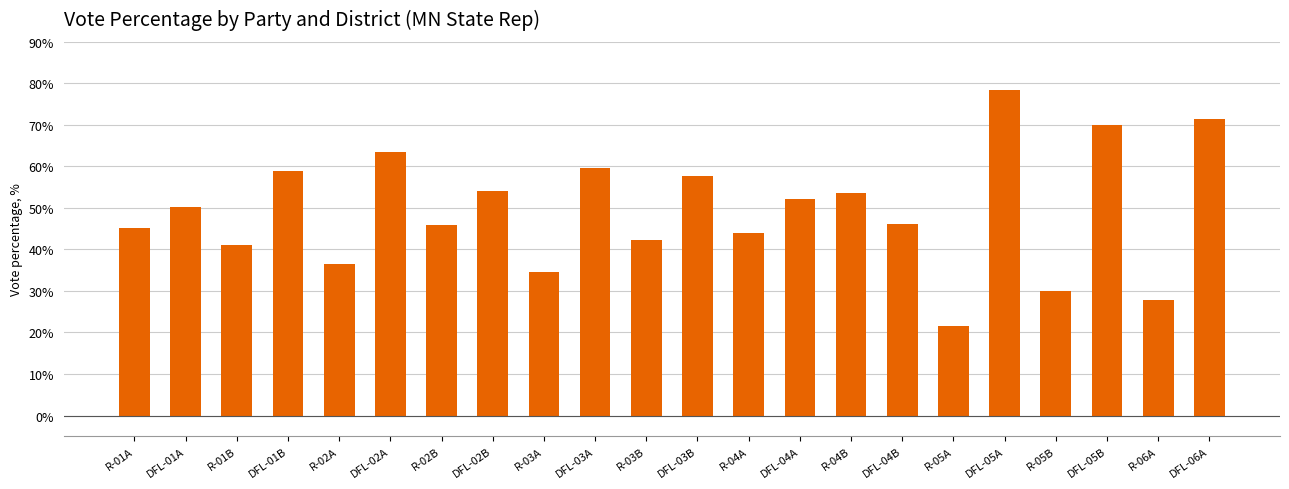

At which category does the chart reach its peak across all series?

DFL-05A